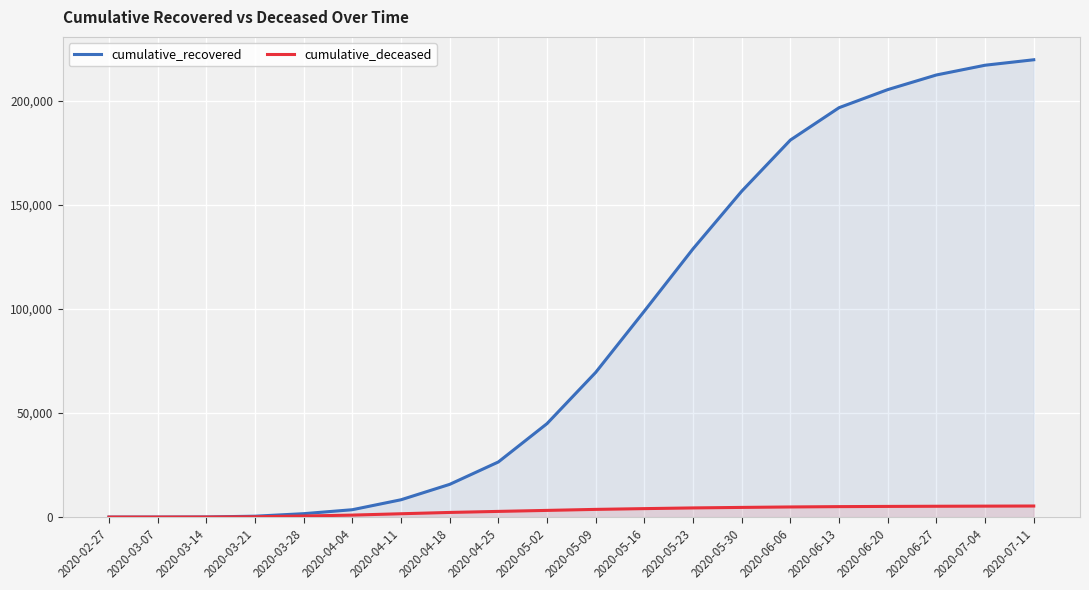

Reading left to right, what are all the values shown in this chart?

cumulative_recovered: 3	10	63	424	1634	3539	8326	15729	26491	44928	69549	99023	128948	156633	181228	196783	205463	212503	217185	219814
cumulative_deceased: 0	1	20	141	519	952	1602	2229	2732	3212	3698	4066	4403	4649	4867	5028	5128	5206	5264	5321